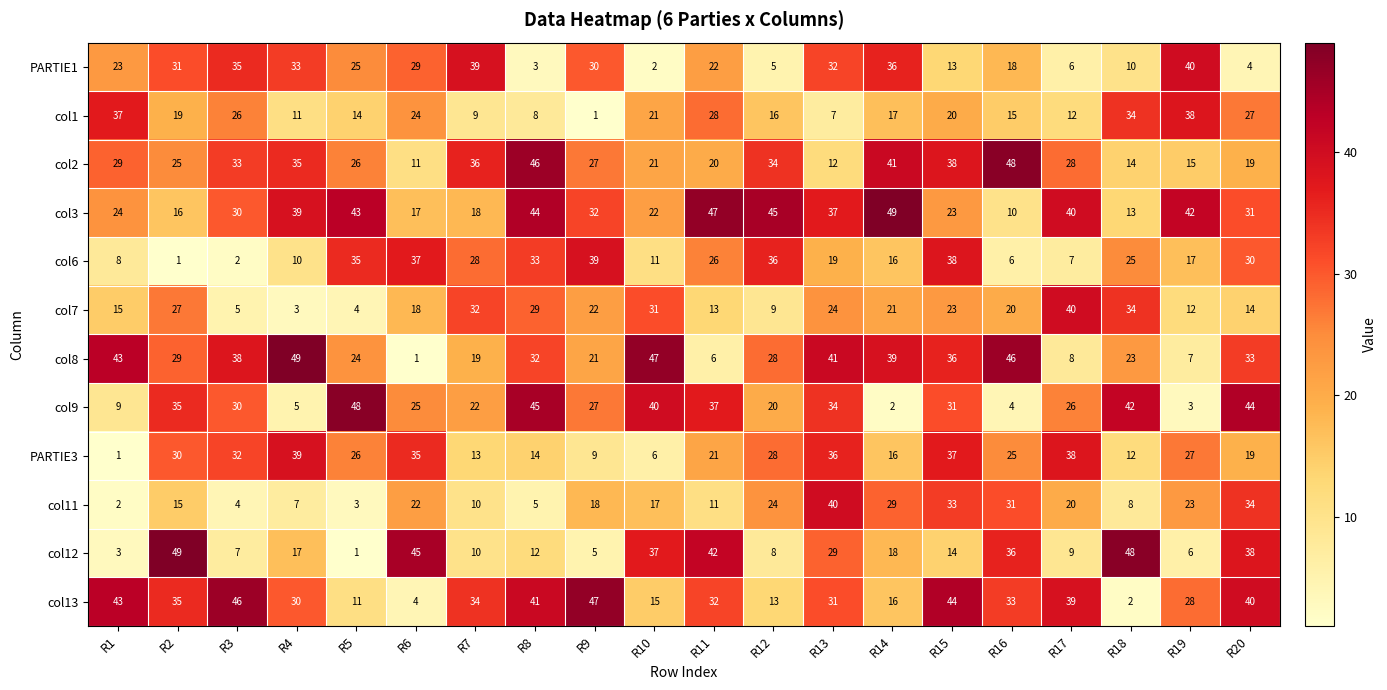

Count the number of data series in this chart.

12